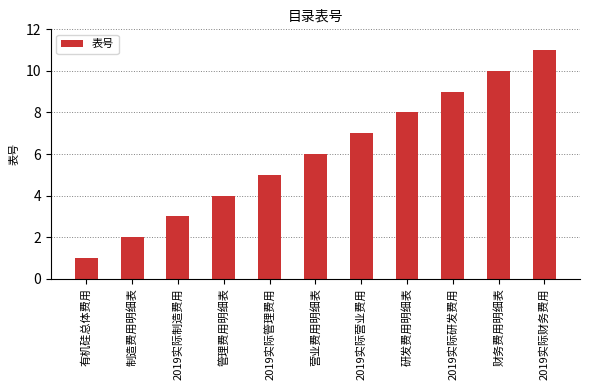

The value at 营业费用明细表 is 6. True or false?

True